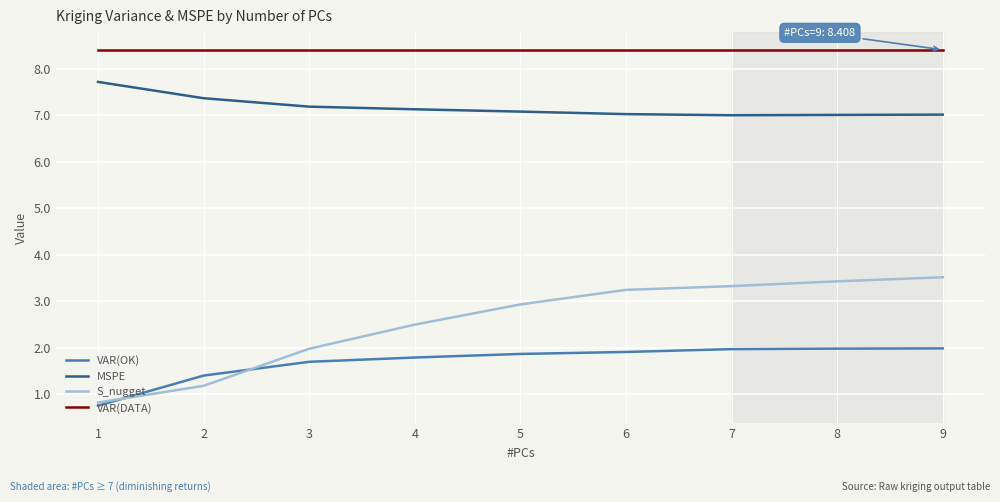

The value of VAR(DATA) at 7 is 8.4. True or false?

True